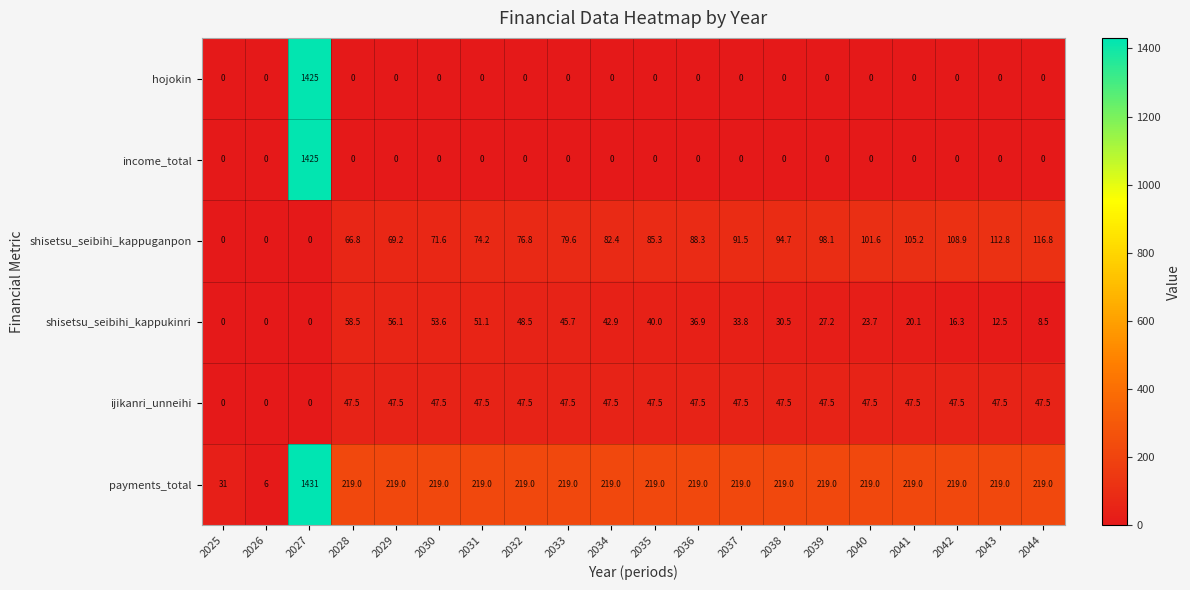

What is the difference between the maximum and minimum values in the shisetsu_seibihi_kappukinri series?

58.5